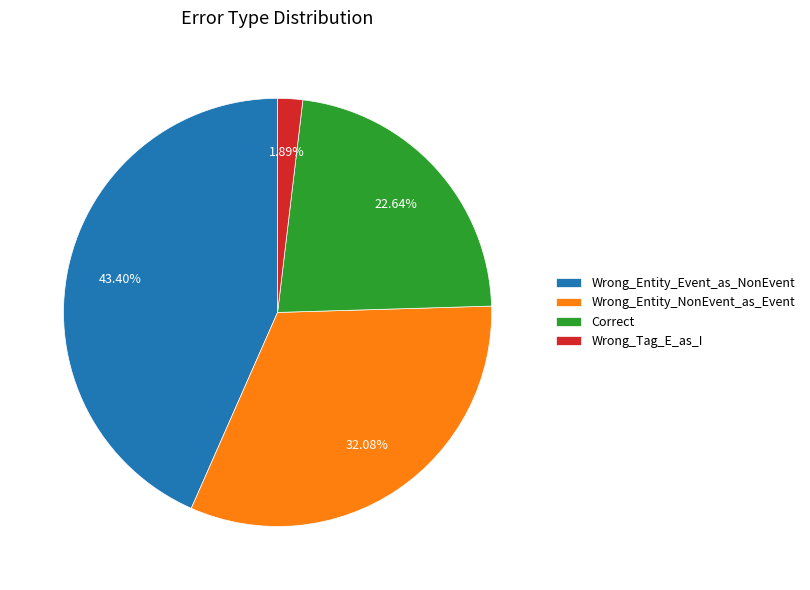

To the nearest percent, what percentage of the pie is Wrong_Entity_NonEvent_as_Event?

32%